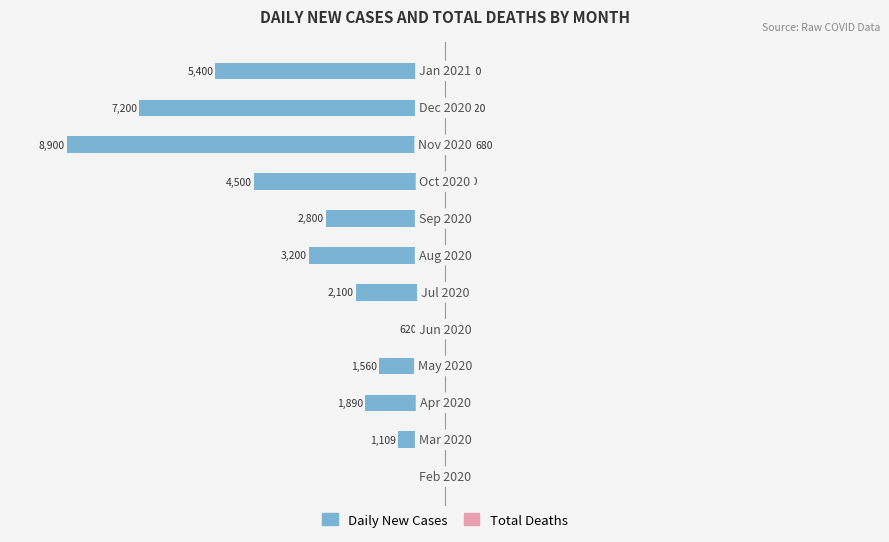

What is the sum of the Total Deaths values at 8 and 7?

5.6